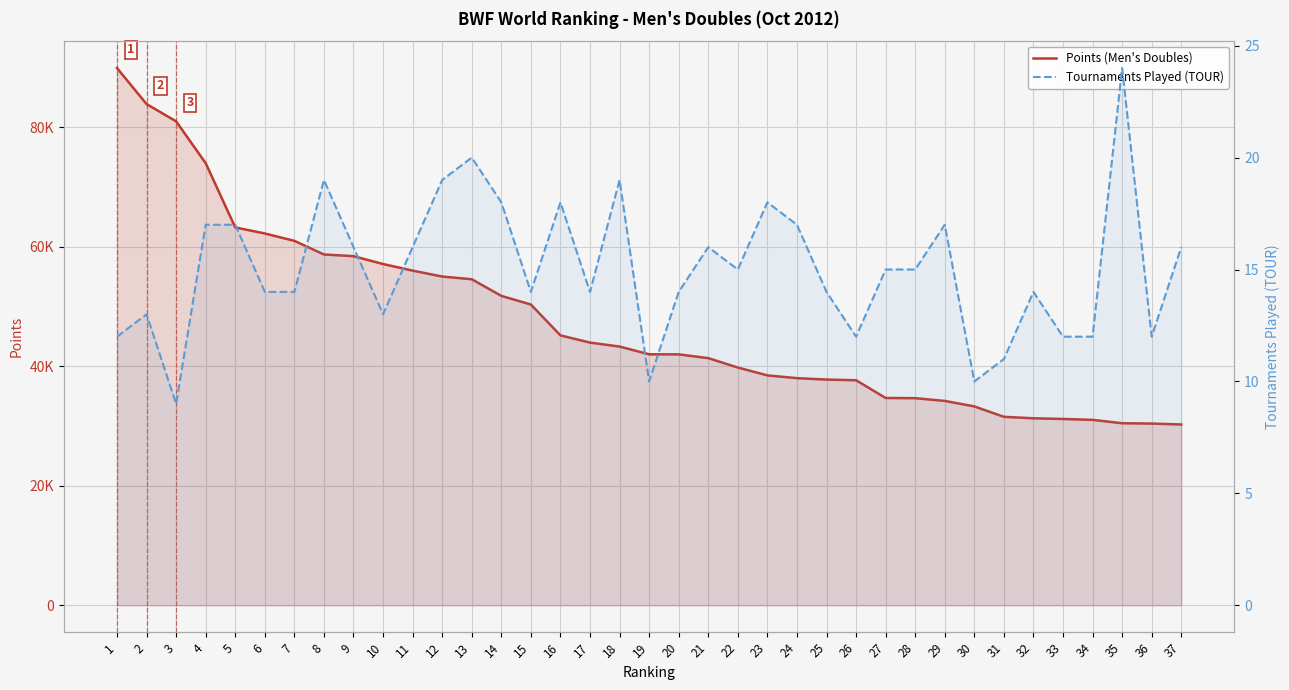

How many lines are shown in the chart?

2